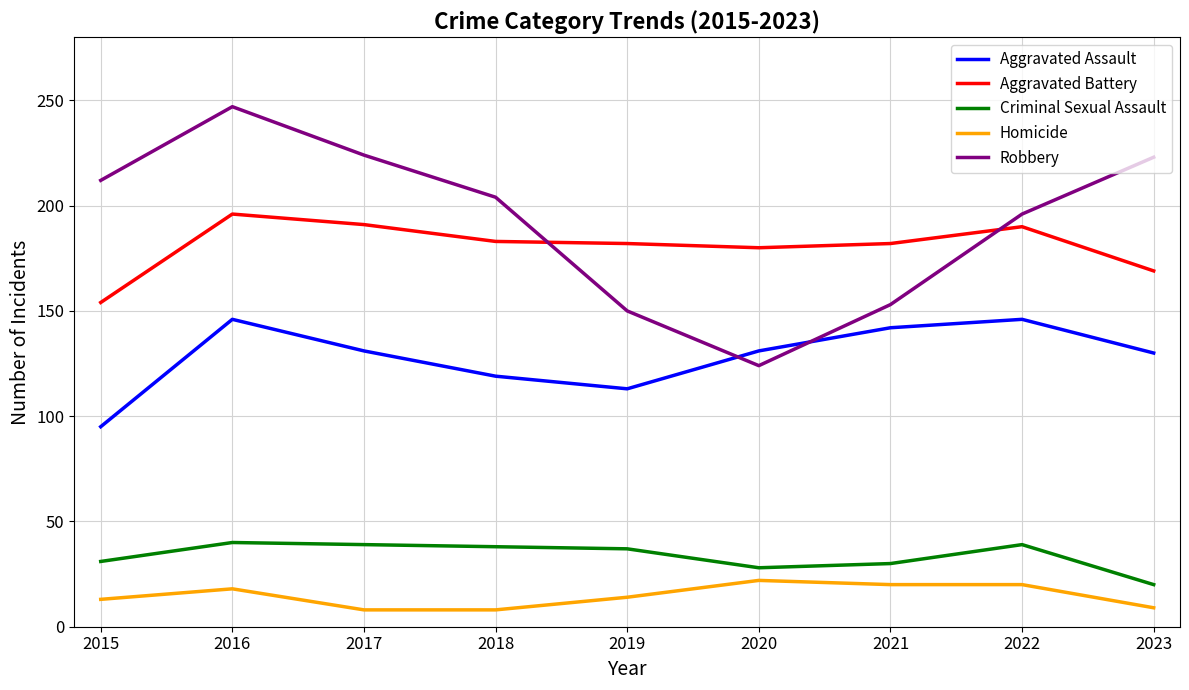

What is the approximate value of Robbery at 2020?

124